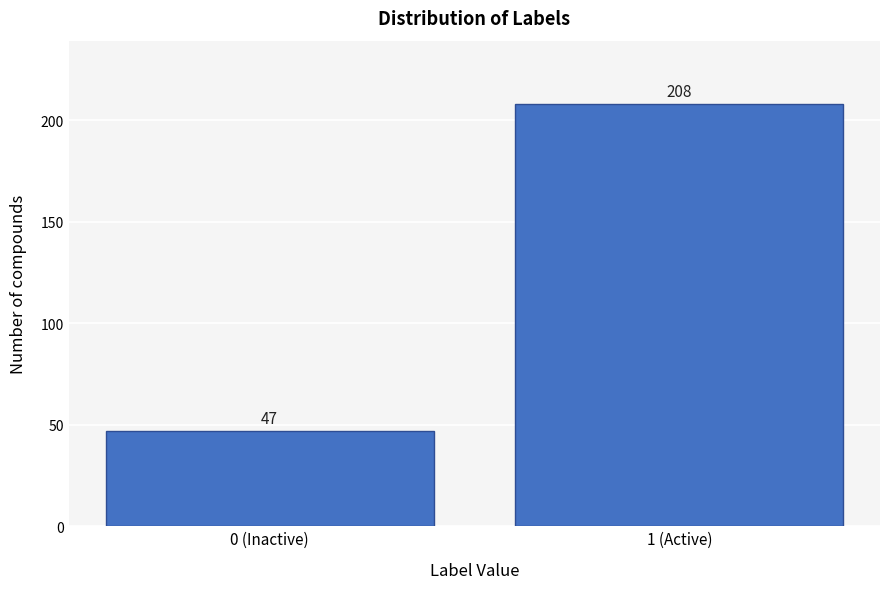

Reading right to left, transcribe all the data shown in this chart.

1 (Active)=208	0 (Inactive)=47